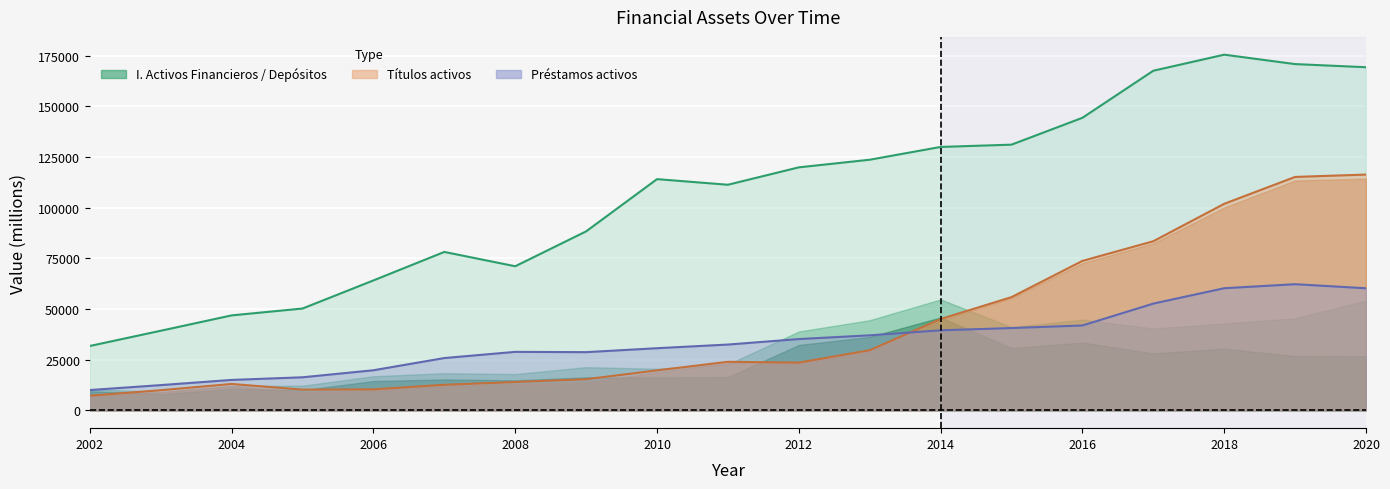

True or false: I. Activos Financieros has a value of 25756 at 2005.

False